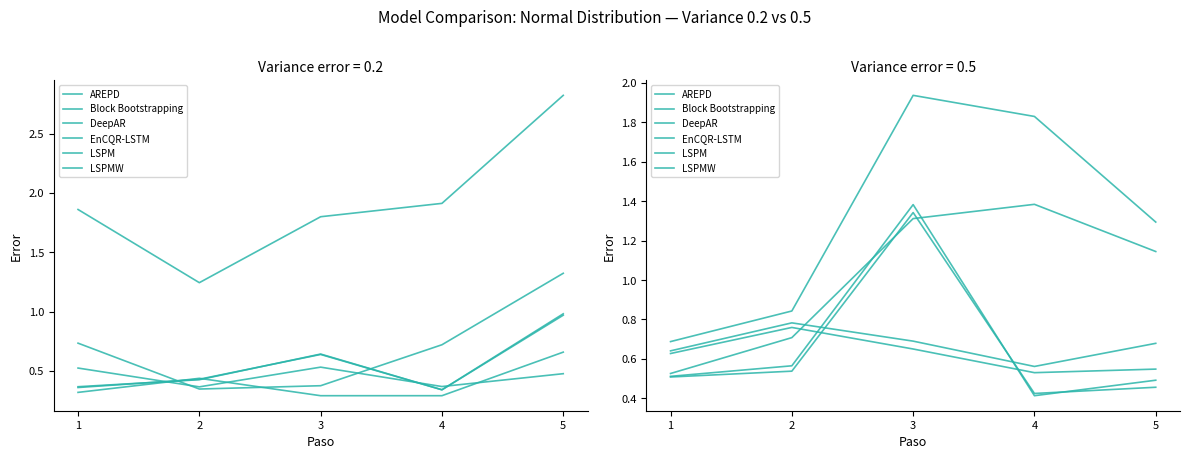

The LSPM series shows 0.6 at 3. True or false?

False